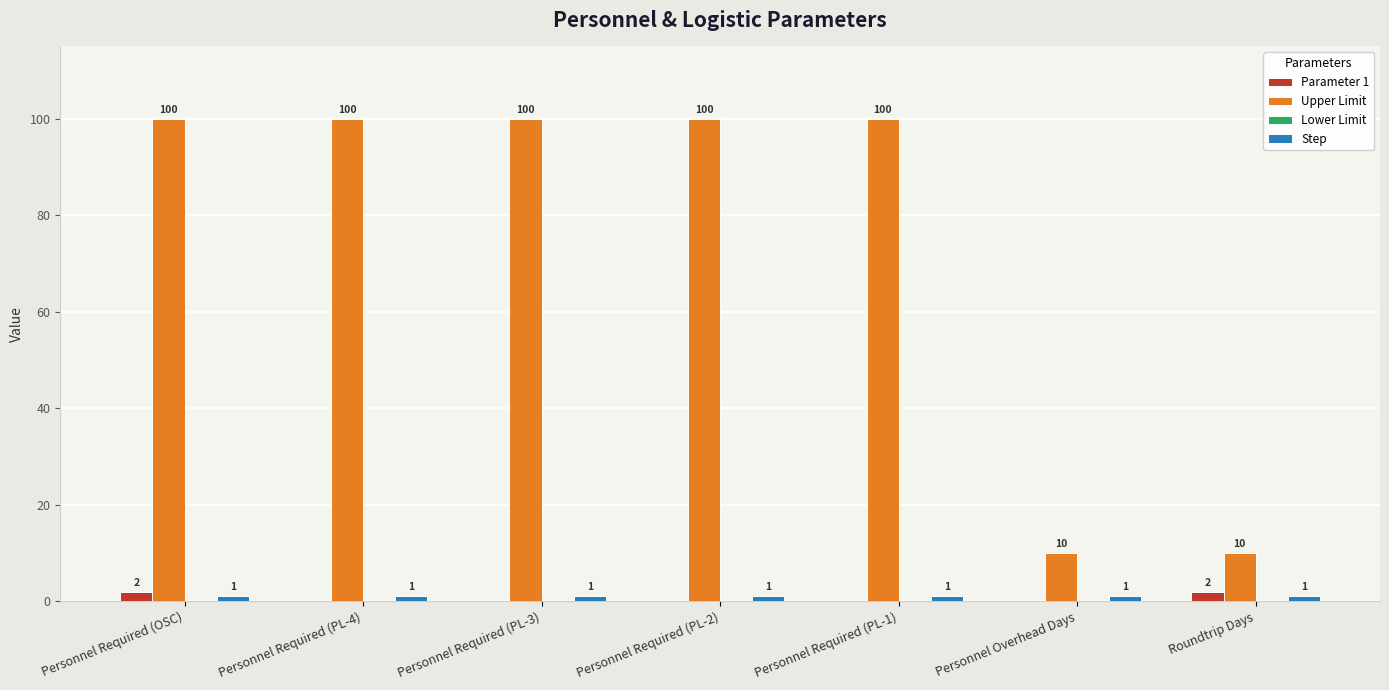

How many values in the Parameter 1 series exceed 0?

2